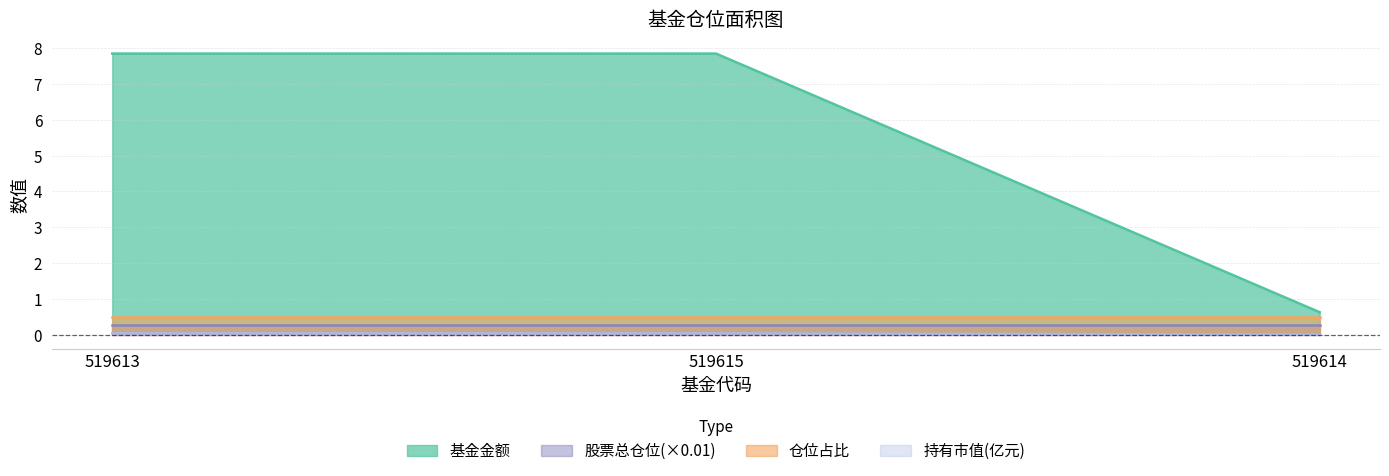

The 持有市值(亿元) series shows 0.0 at 519615. True or false?

False